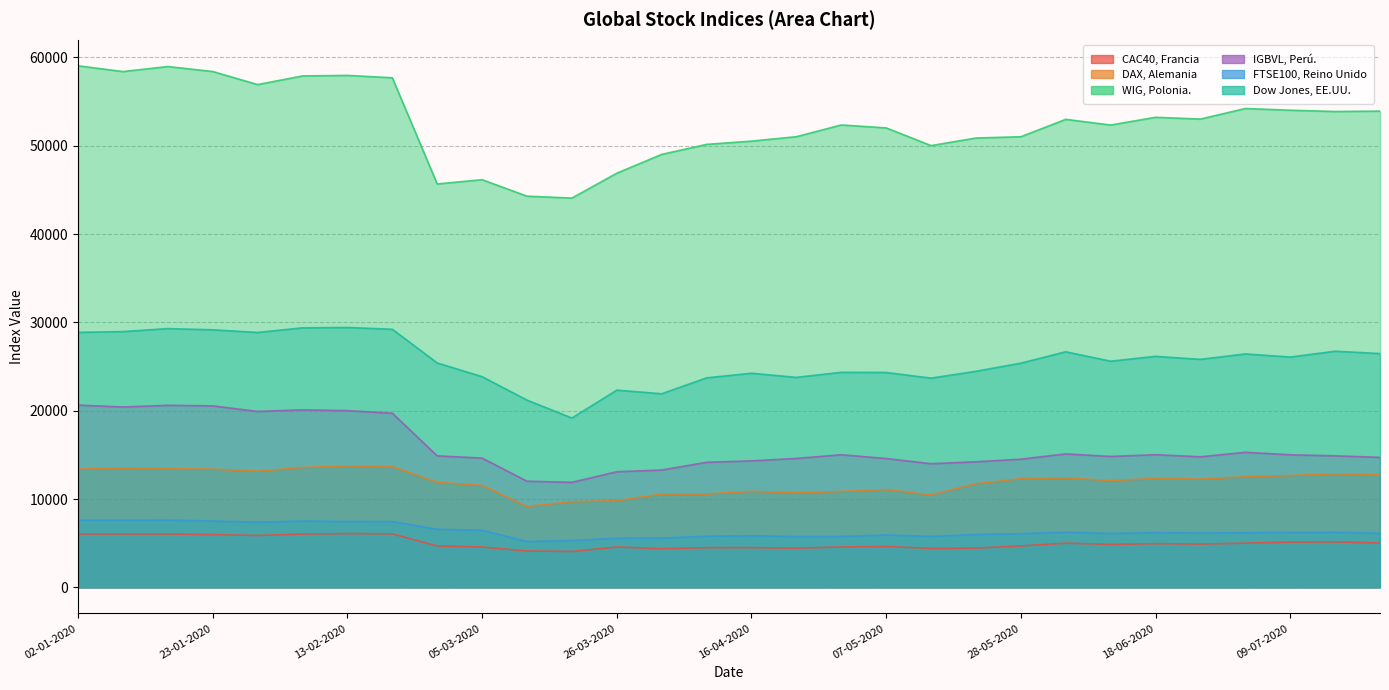

True or false: DAX, Alemania has more than 0 interior local peaks.

True